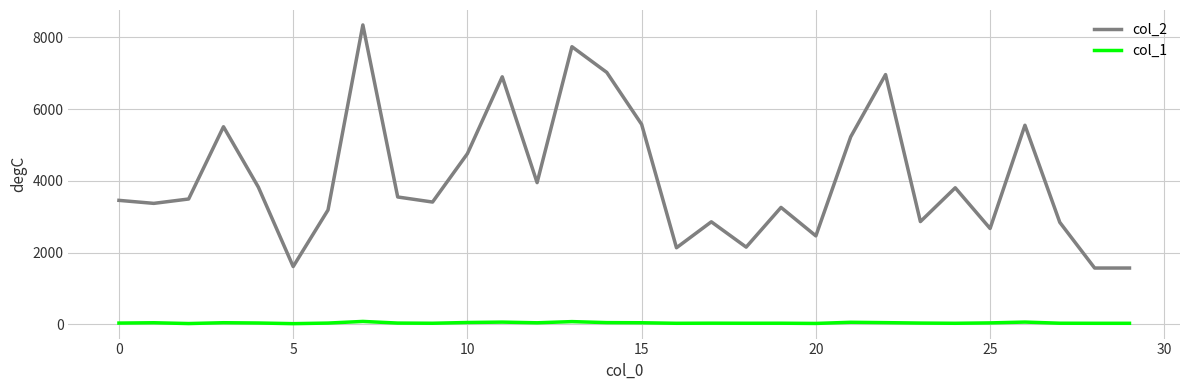

Which series has the largest range (max minus min)?

col_2